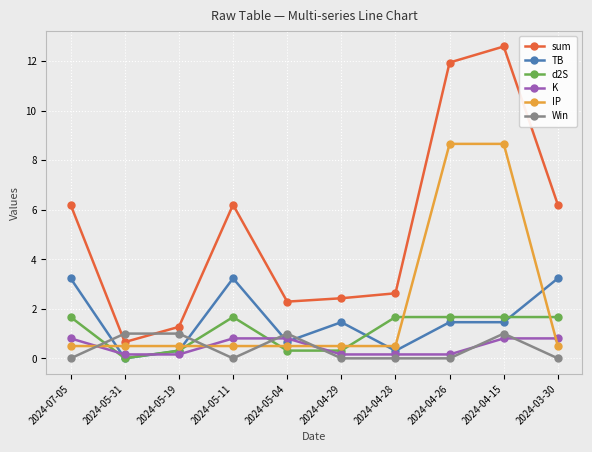

What is the total value across all series at 2024-04-15?

26.2